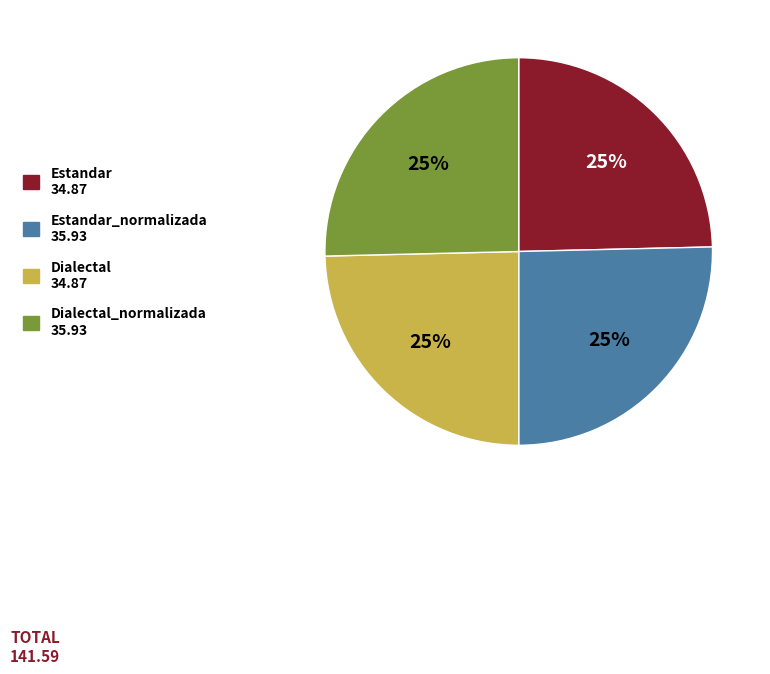

Approximately how many times larger is the value at Dialectal_normalizada 35.93 compared to Estandar_normalizada 35.93?

1.0